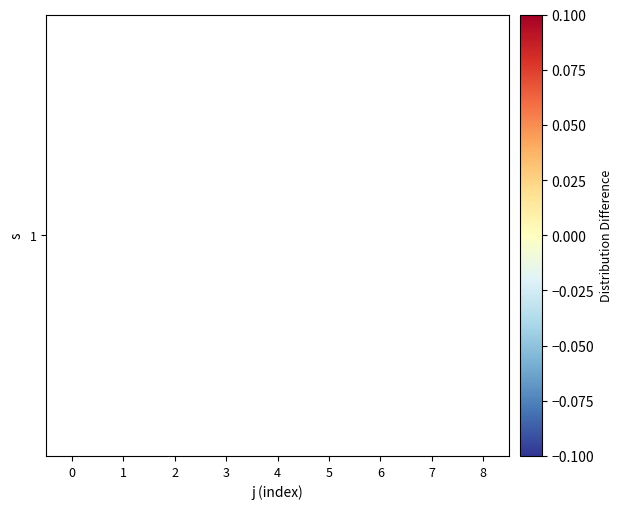

How many values are below zero?

2